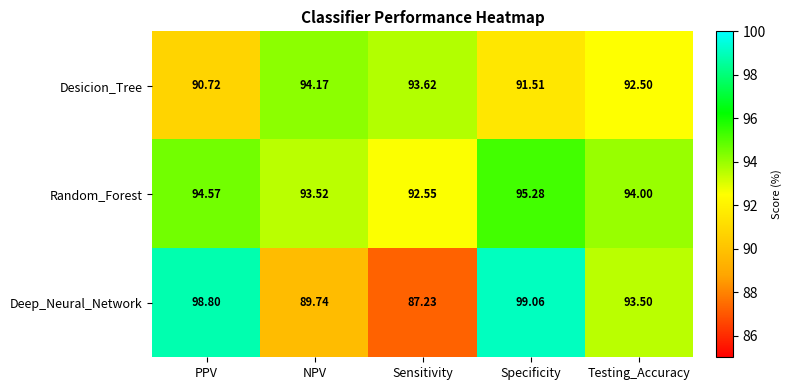

Rank the series by their average value, from highest to lowest.

Random_Forest, Deep_Neural_Network, Desicion_Tree